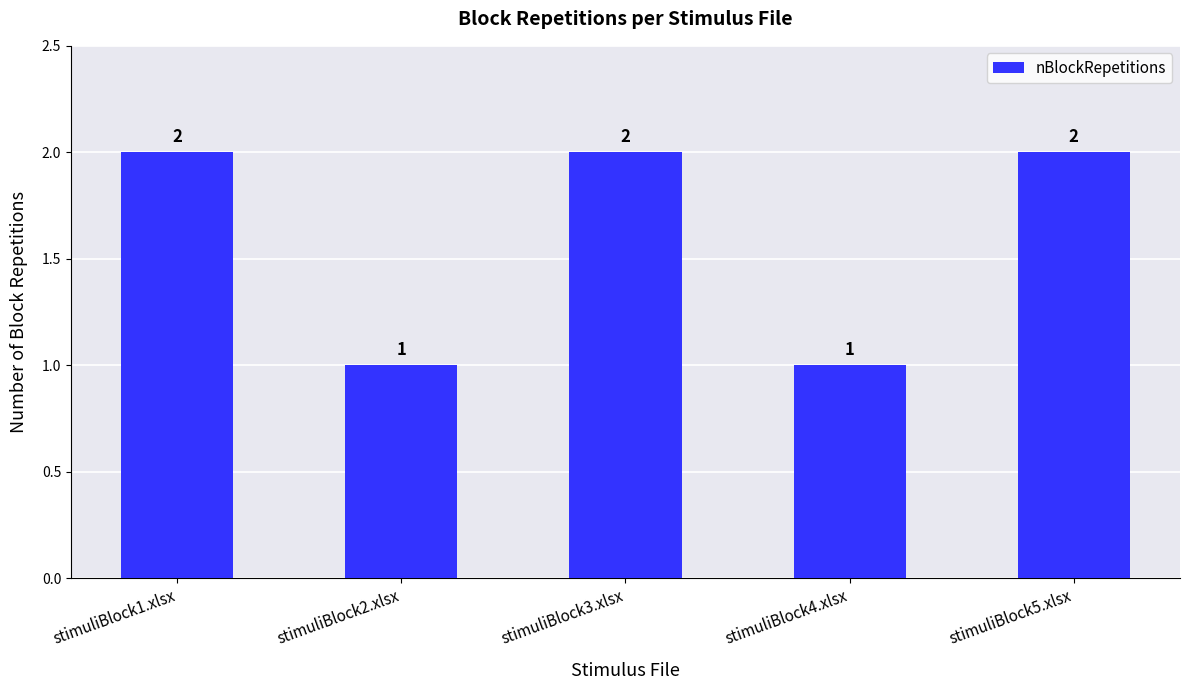

The chart shows a value of 1 at stimuliBlock3.xlsx. True or false?

False